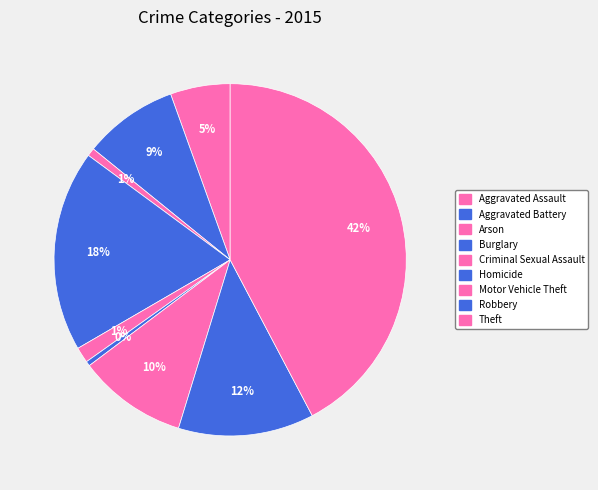

Count the number of slices in the pie.

9